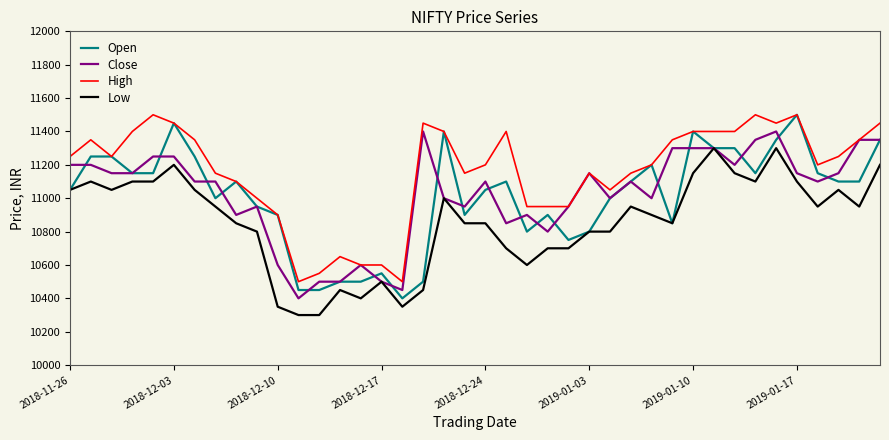

Which series has the largest total across all categories?

High